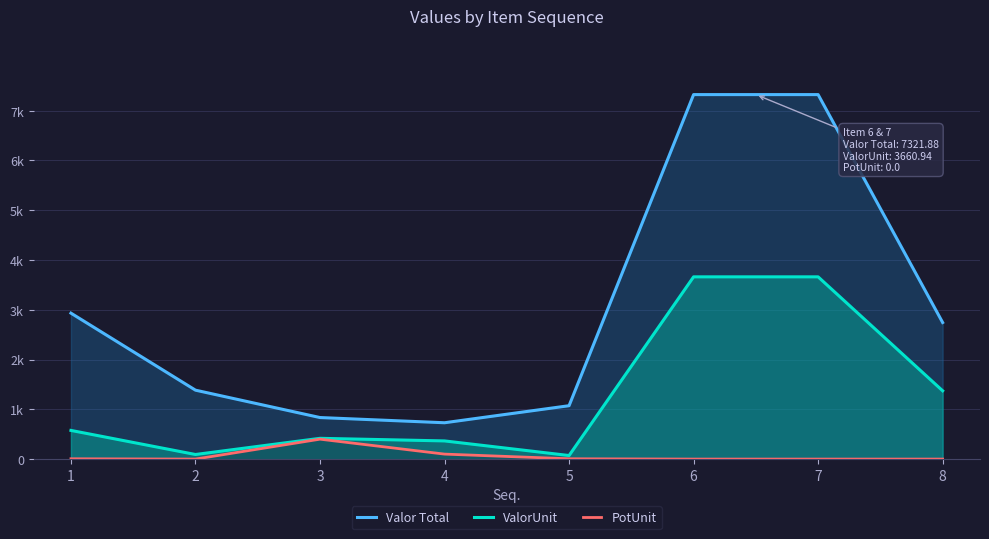

At which category is the sum across all series the highest?

6